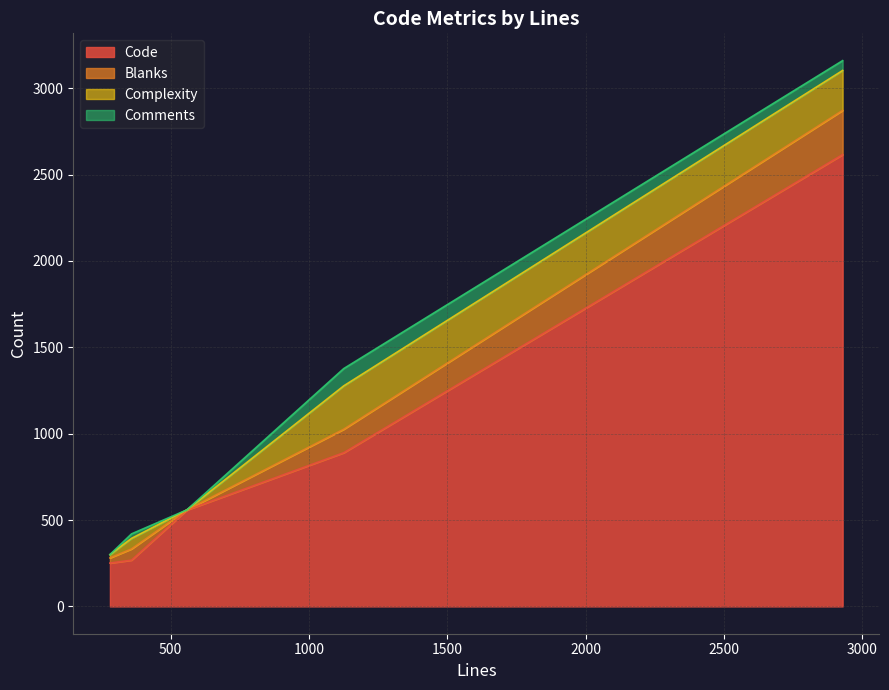

Is it true that Code equals 2616 at 2929?

True